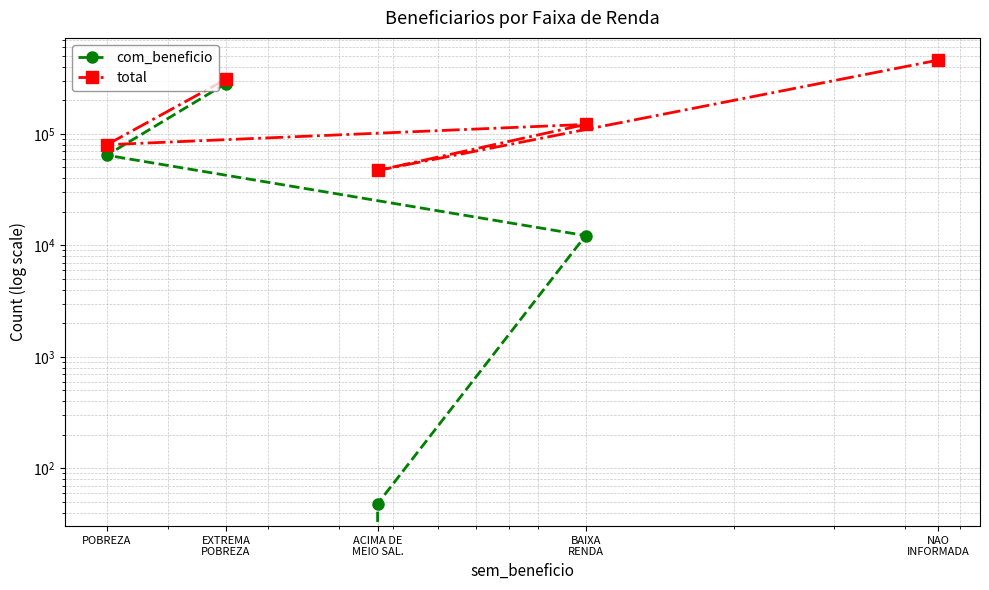

Which series has the widest spread of values?

total